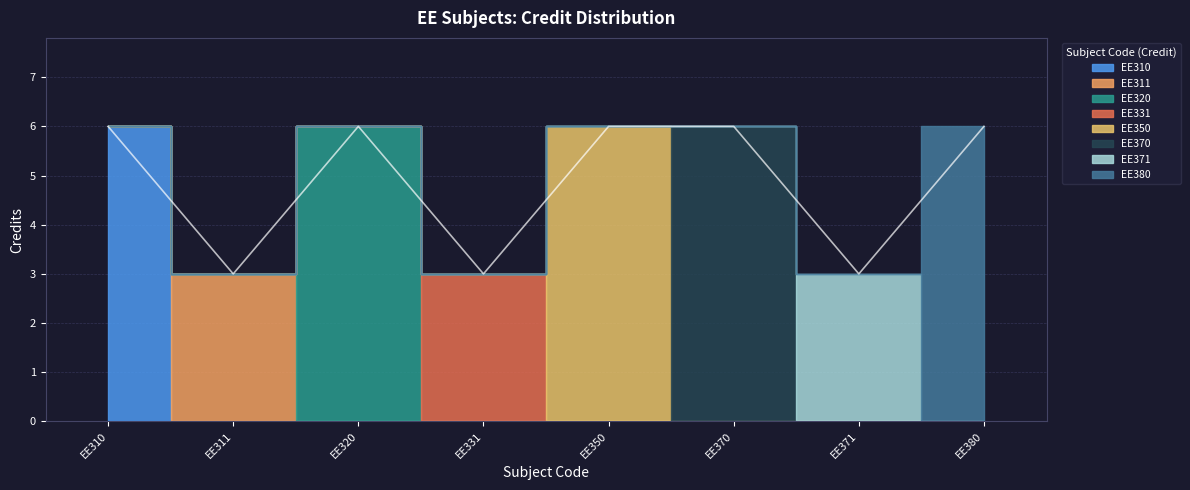

The chart shows a value of 6 at EE380. True or false?

True